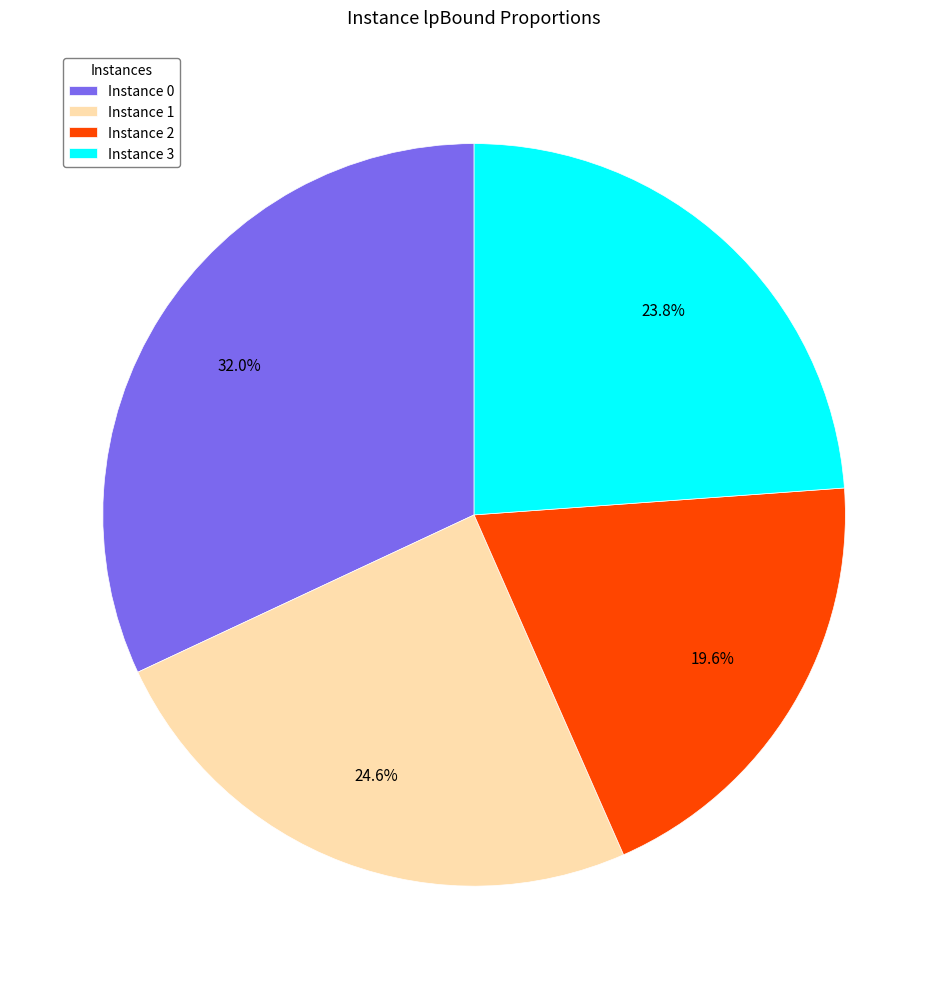

How many segments does this pie chart have?

4